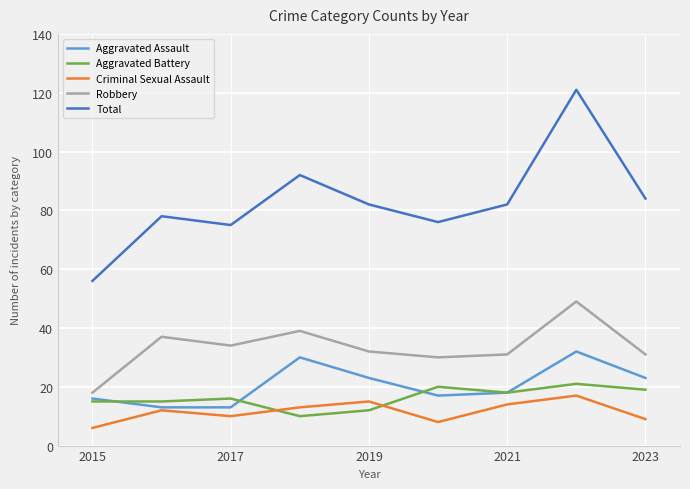

What is the highest value of the Total series?

121